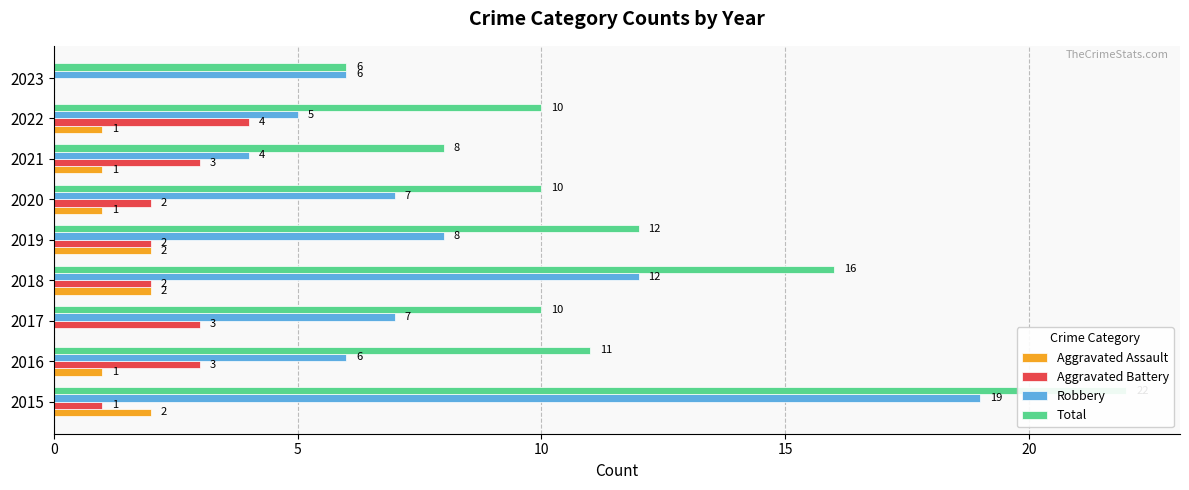

Reading left to right, transcribe all the data shown in this chart.

Aggravated Assault: 2	1	0	2	2	1	1	1	0
Aggravated Battery: 1	3	3	2	2	2	3	4	0
Robbery: 19	6	7	12	8	7	4	5	6
Total: 22	11	10	16	12	10	8	10	6